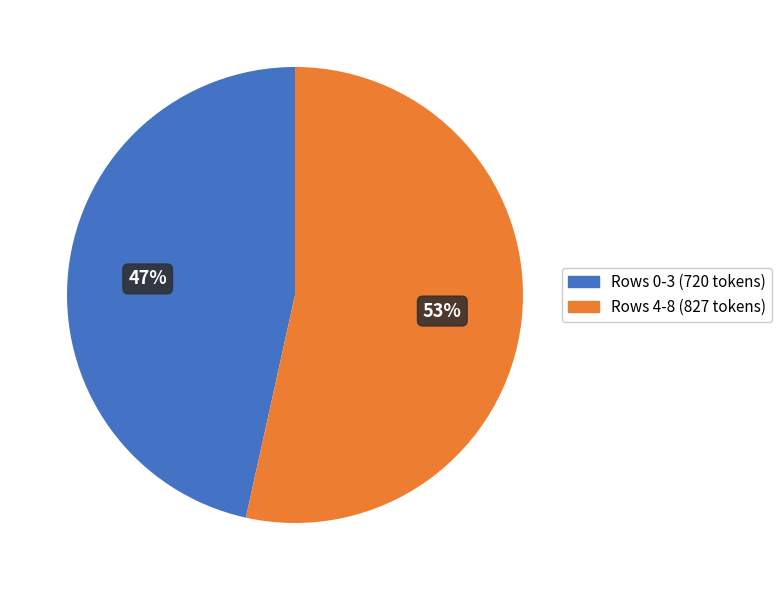

To the nearest percent, what is the average slice percentage?

50%